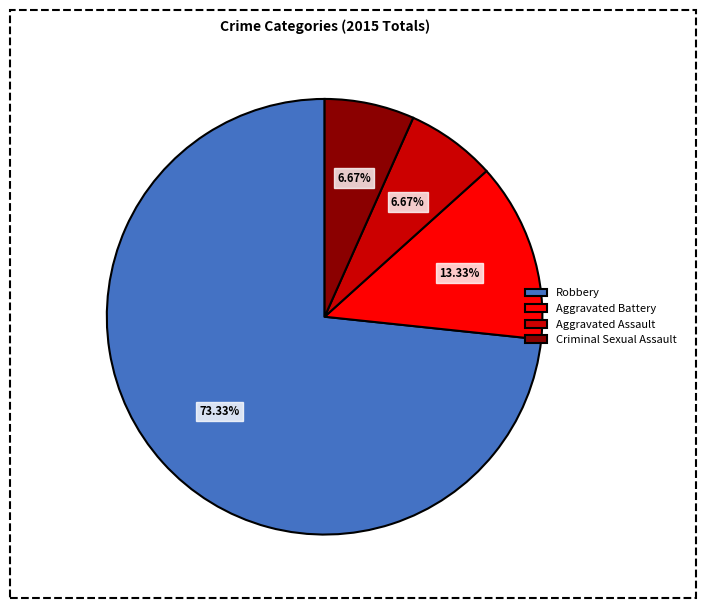

Approximately how many times larger is the value at Criminal Sexual Assault compared to Aggravated Battery?

0.5